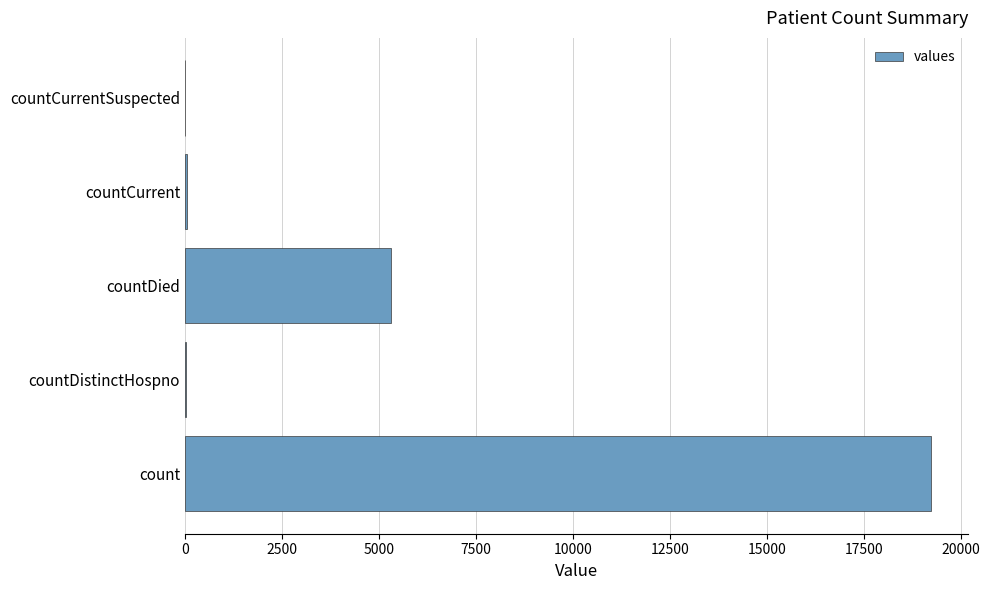

Is it true that the value at count is 19234?

True